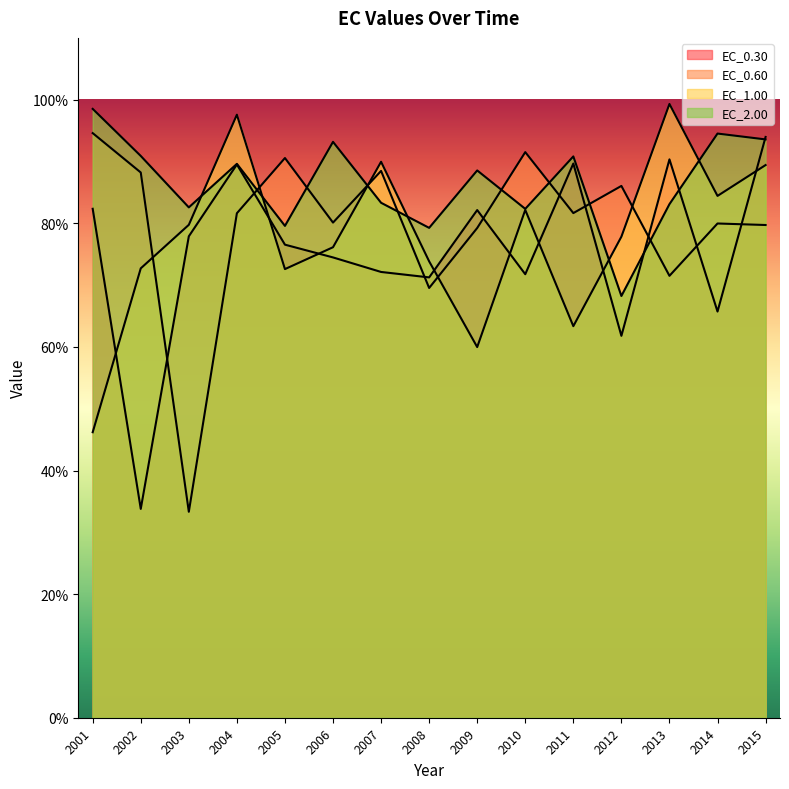

The value of EC_2.00 at 2004 is 89.6. True or false?

True